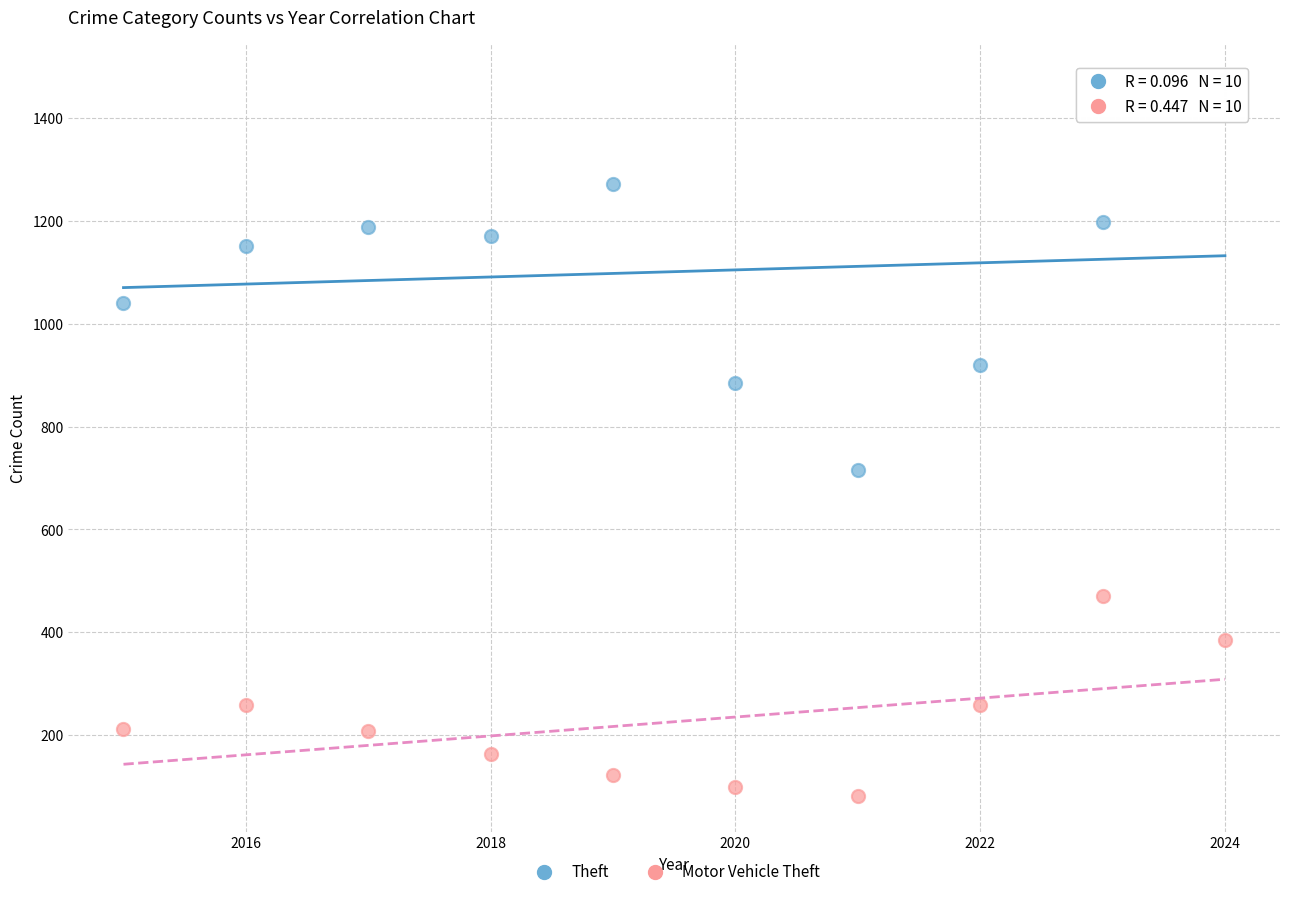

Which series has the largest Y range (max minus min)?

Theft